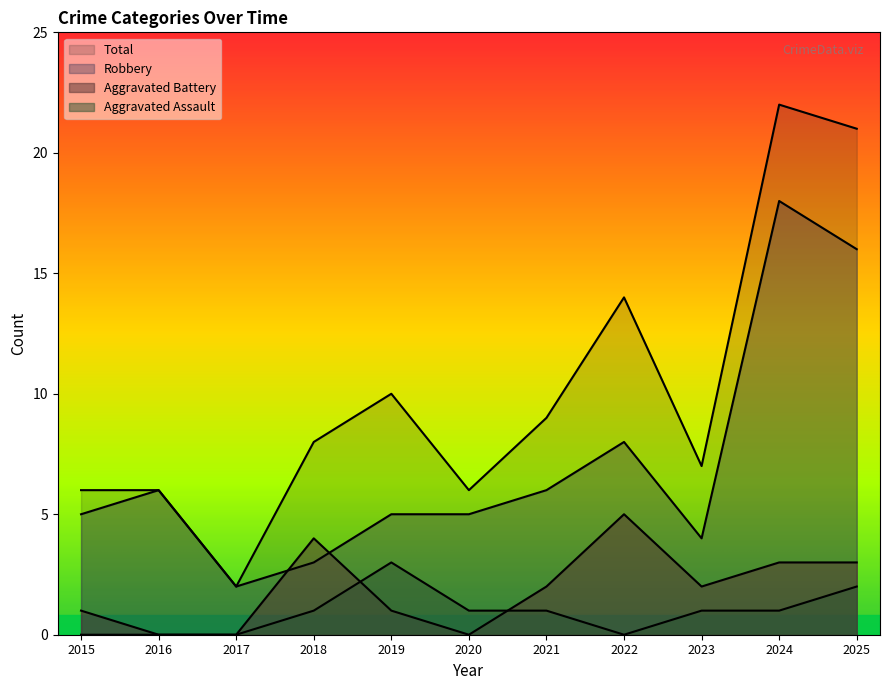

In Aggravated Assault, how many points are higher than both neighbors (excluding endpoints)?

1